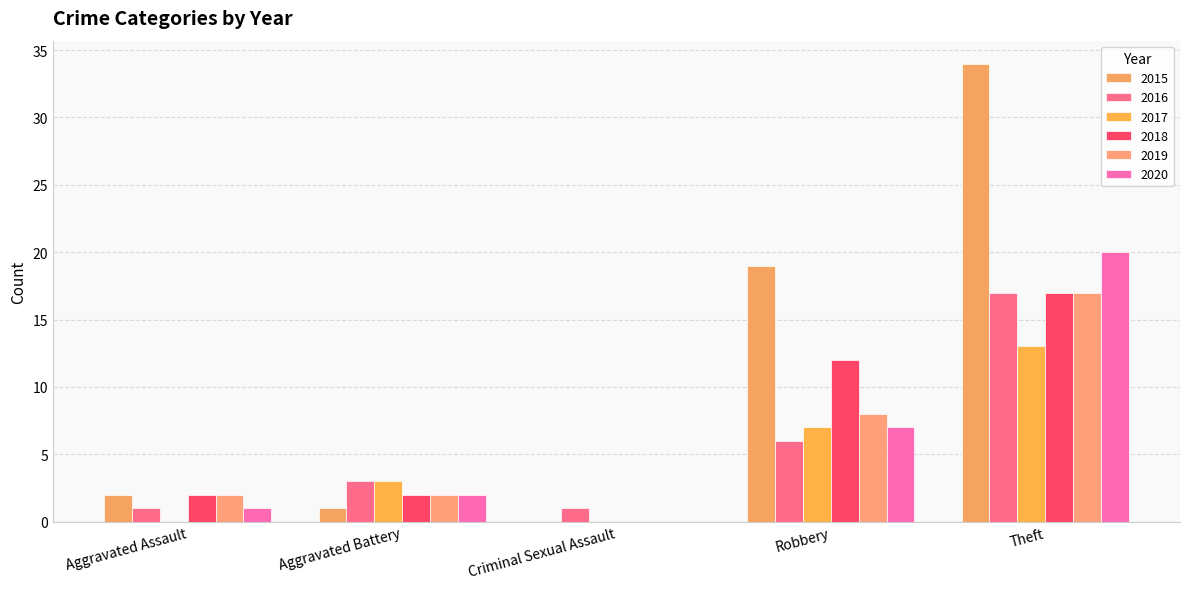

What is the maximum value shown in the chart?

34